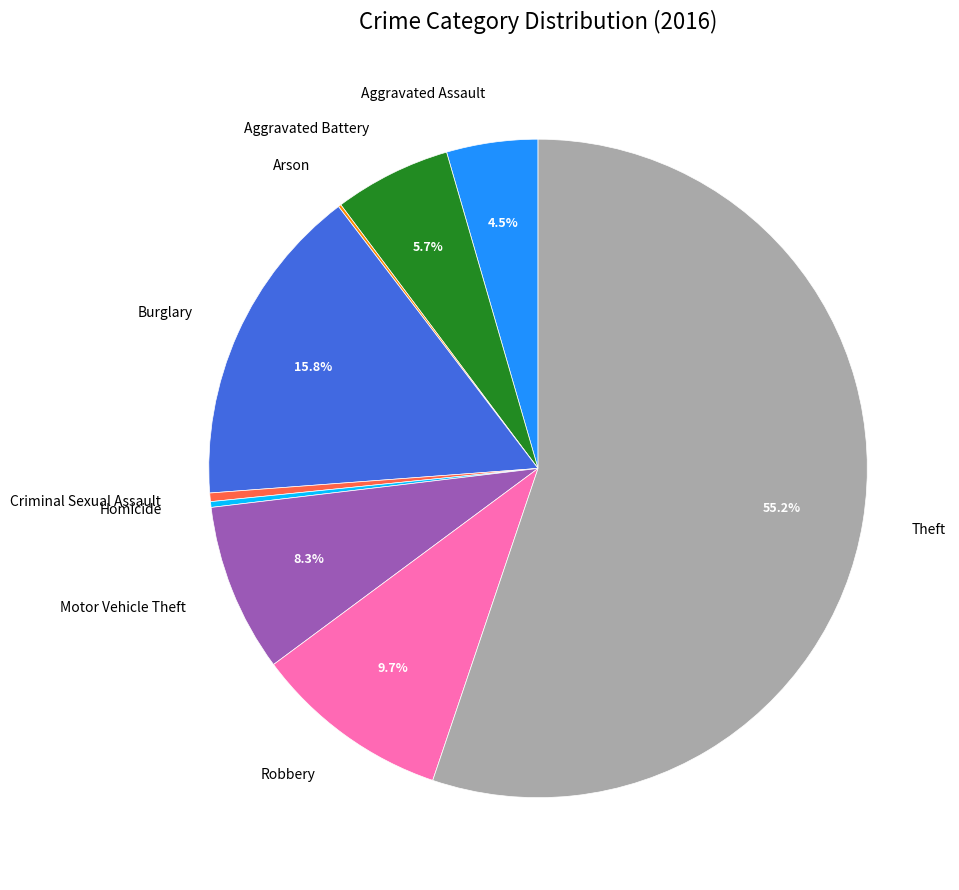

Is Aggravated Assault the majority of the pie?

No